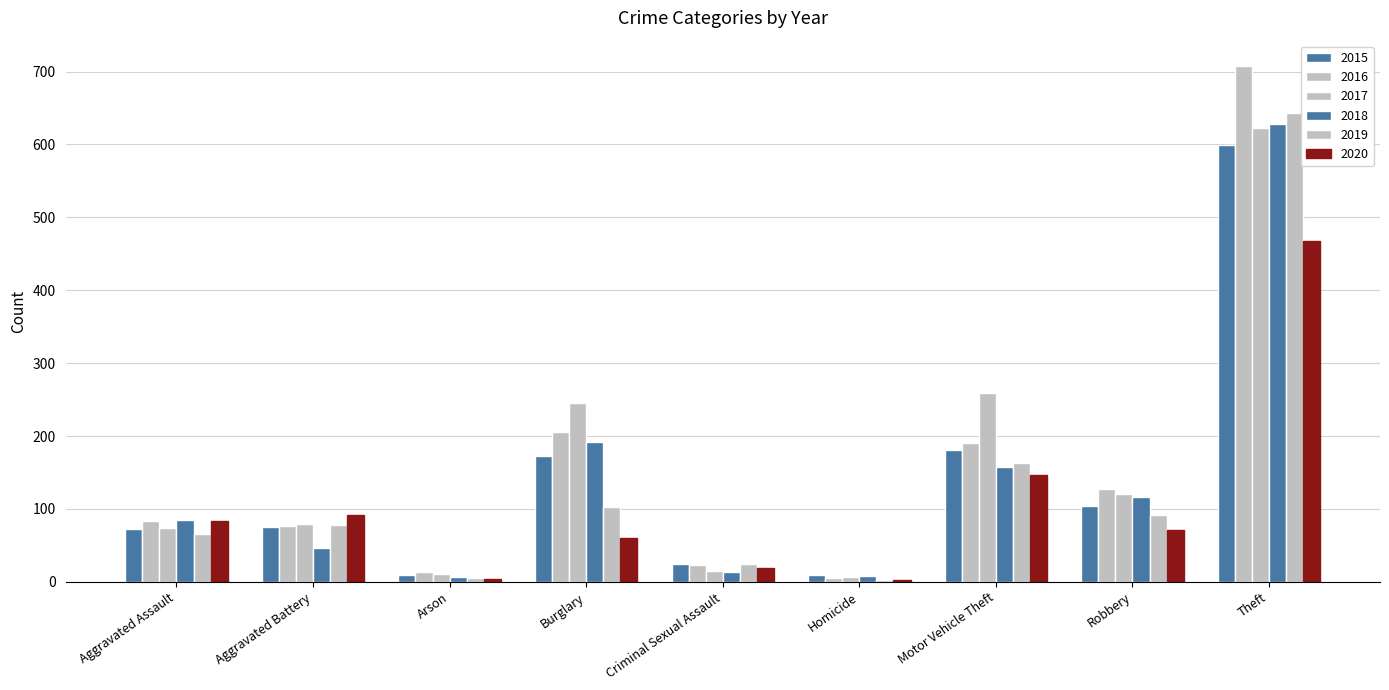

Count the number of data series in this chart.

6